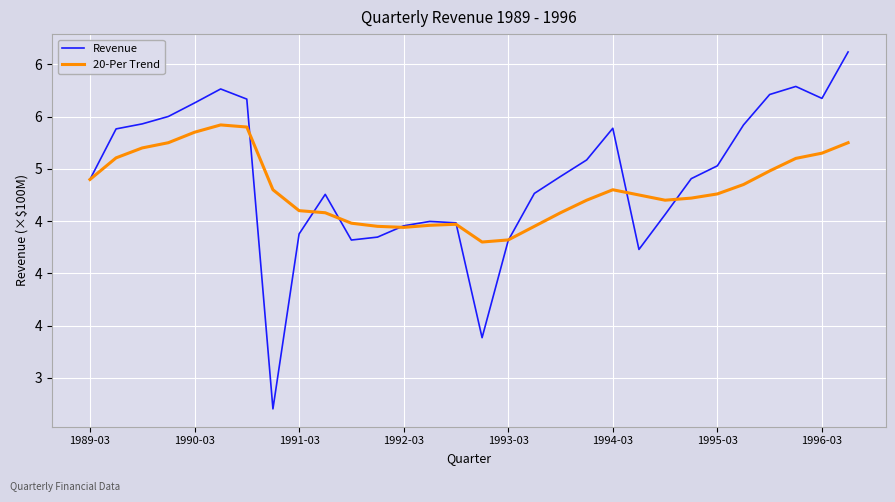

How many times do Revenue and 20-Per Trend cross each other?

8